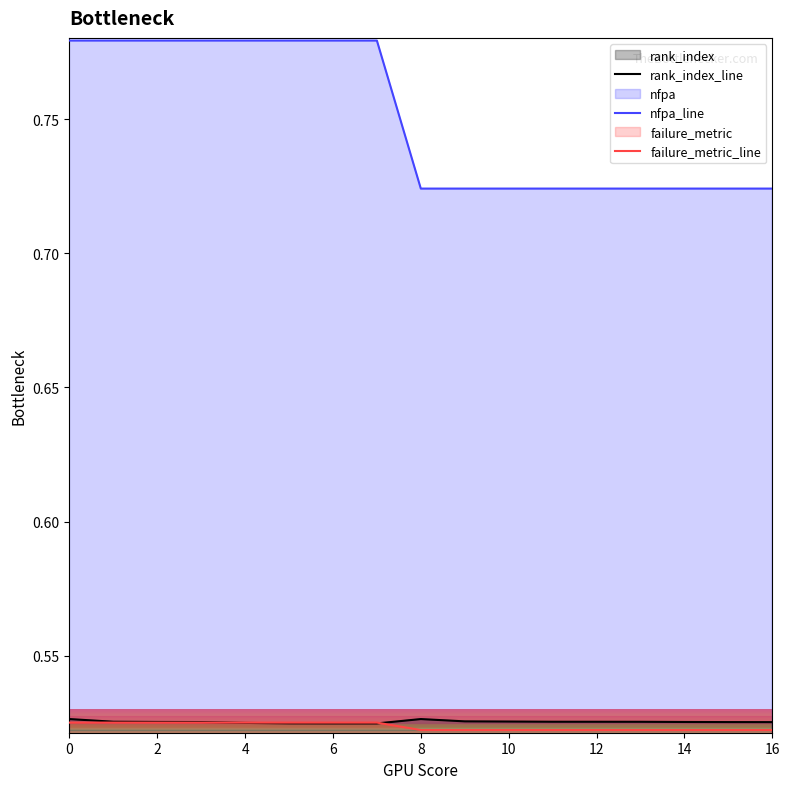

What is the sum of all failure_metric_line values?

8.9